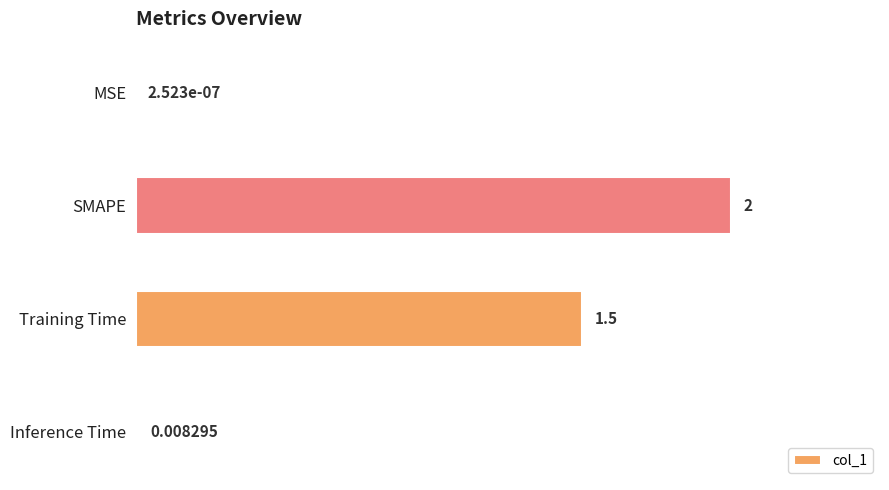

At which label is the value closest to 1?

Training Time